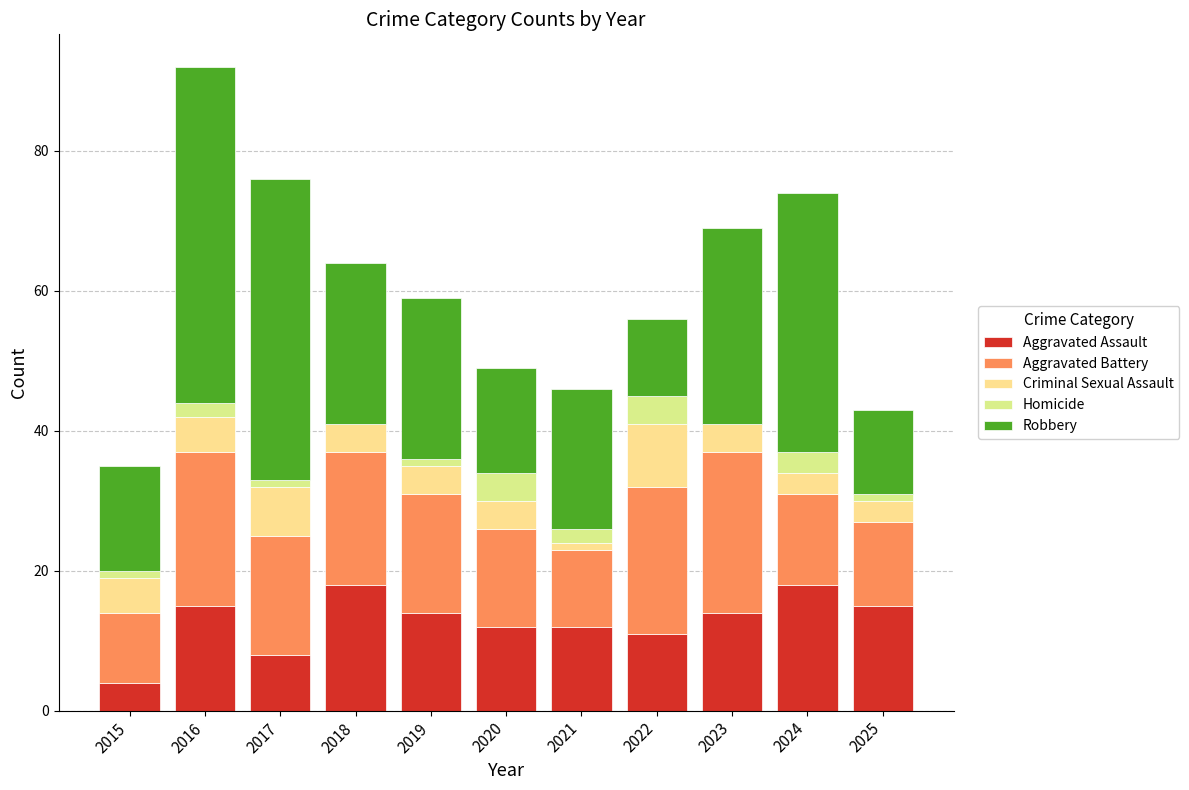

True or false: Aggravated Assault has a value of 12 at 2018.

False